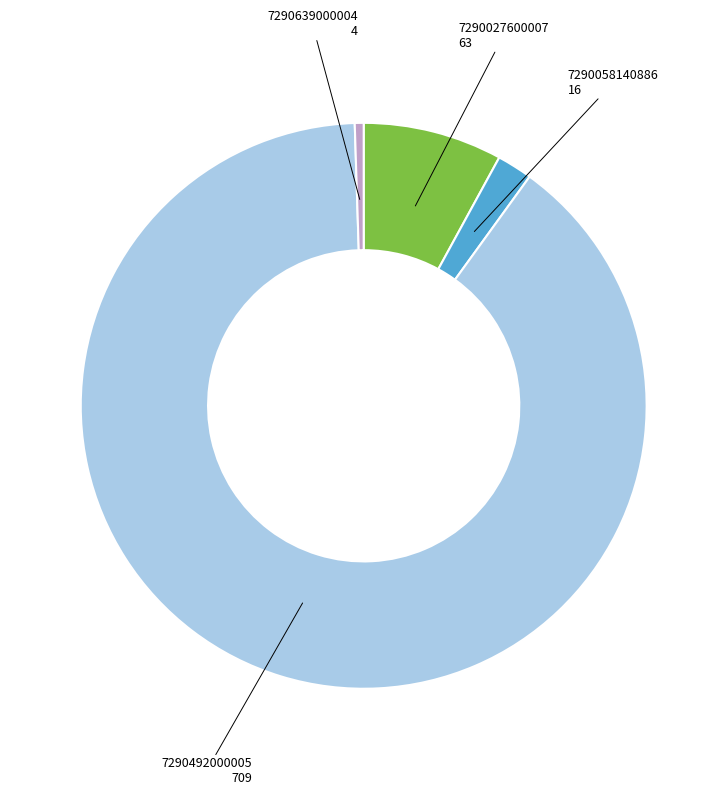

Approximately how many times larger is the value at 7290492000005 compared to 7290058140886?

44.3